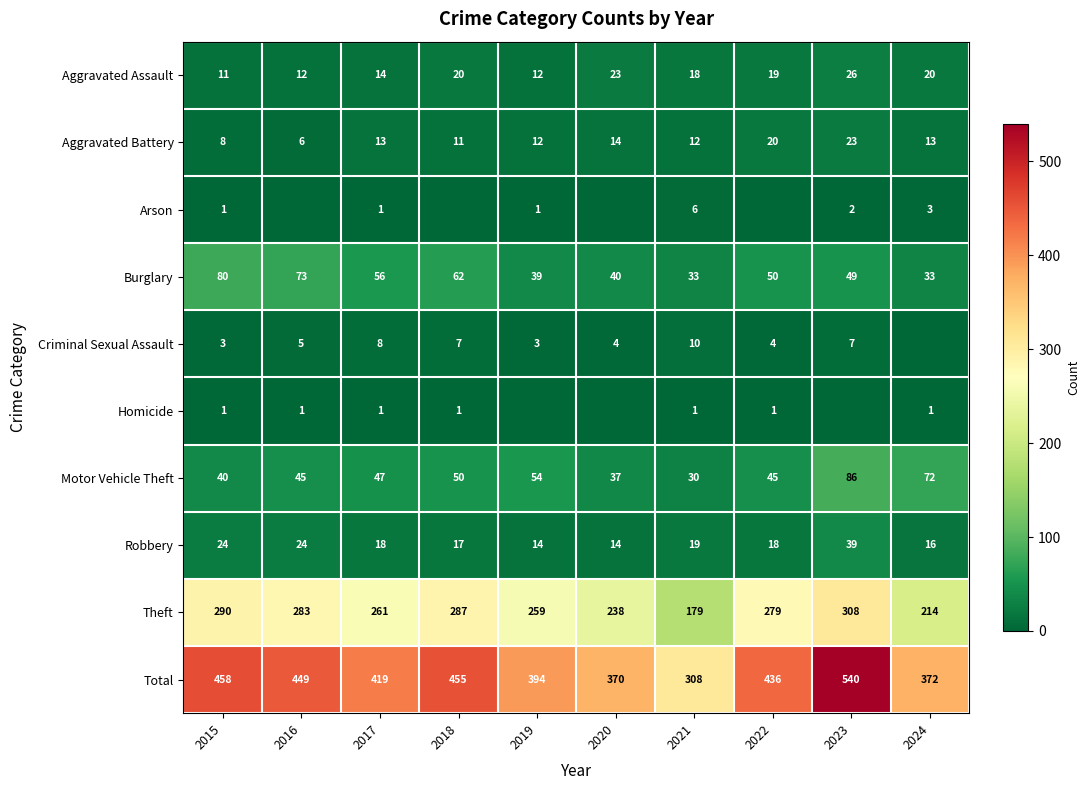

Which series has the largest total across all categories?

Total